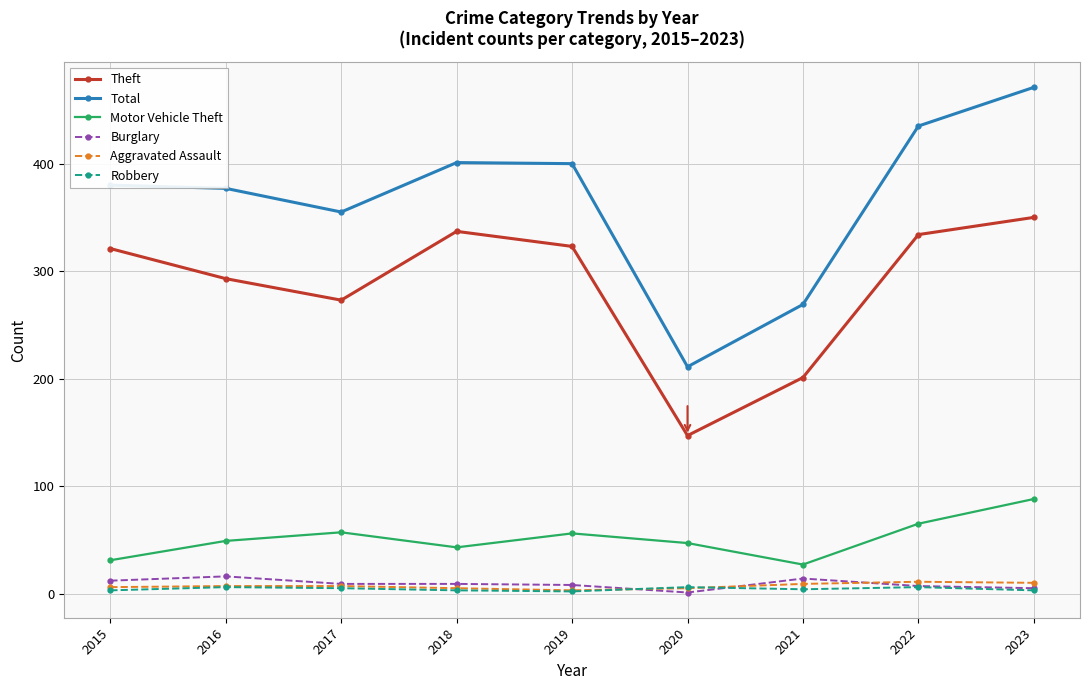

True or false: Aggravated Assault and Total cross at least once.

False